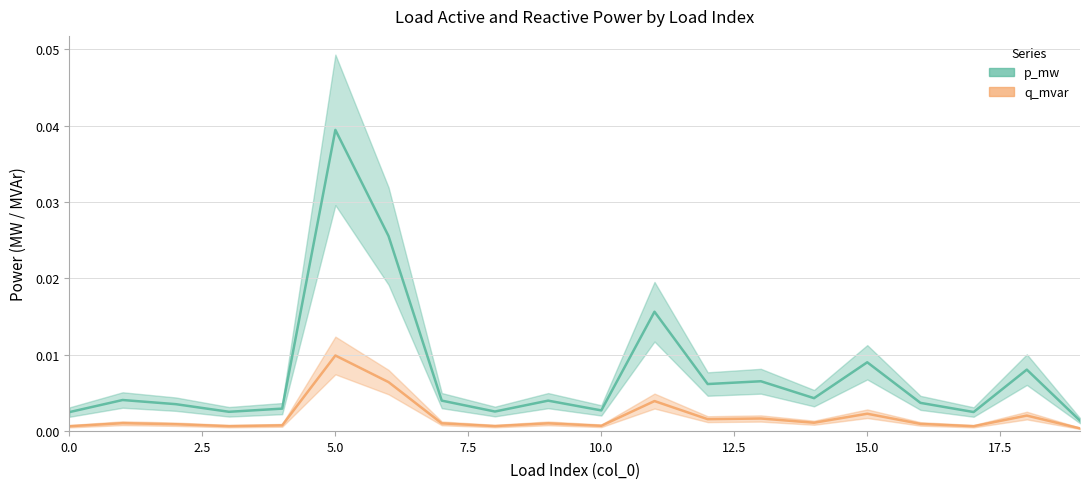

At which label does p_mw reach its peak?

5